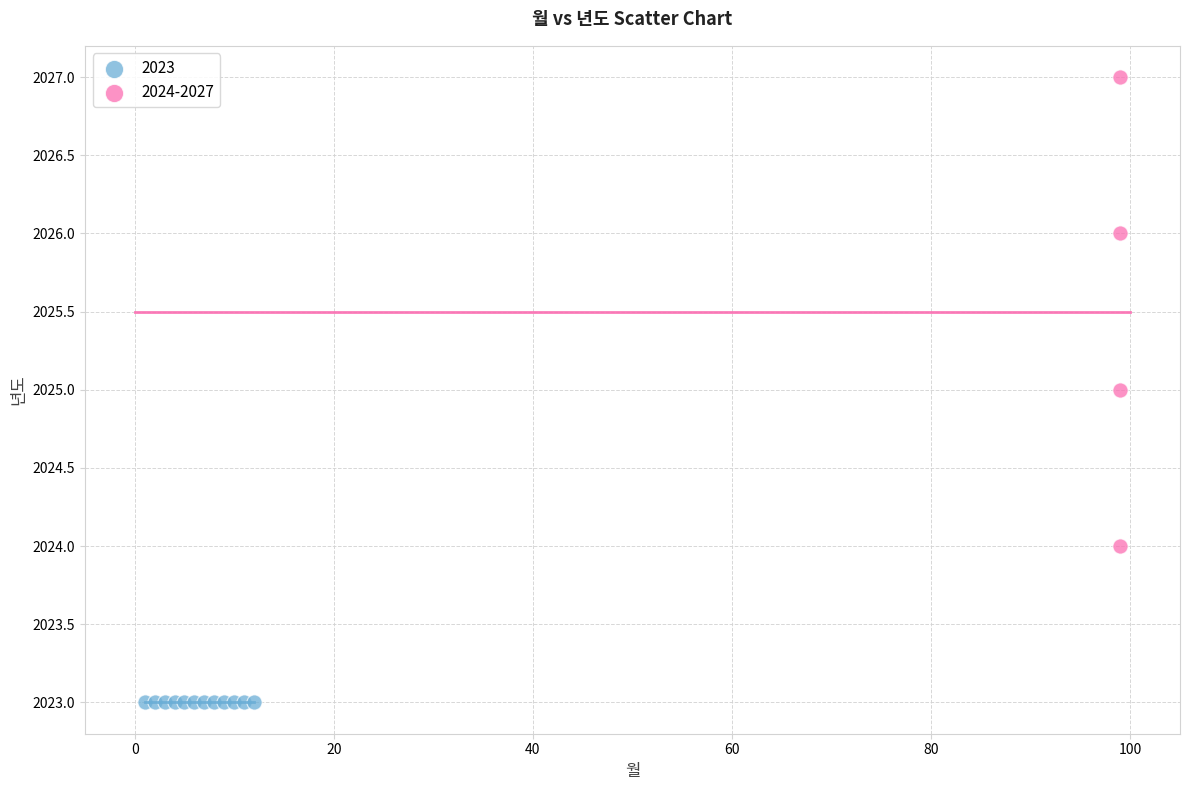

Which series reaches the minimum Y coordinate?

2023